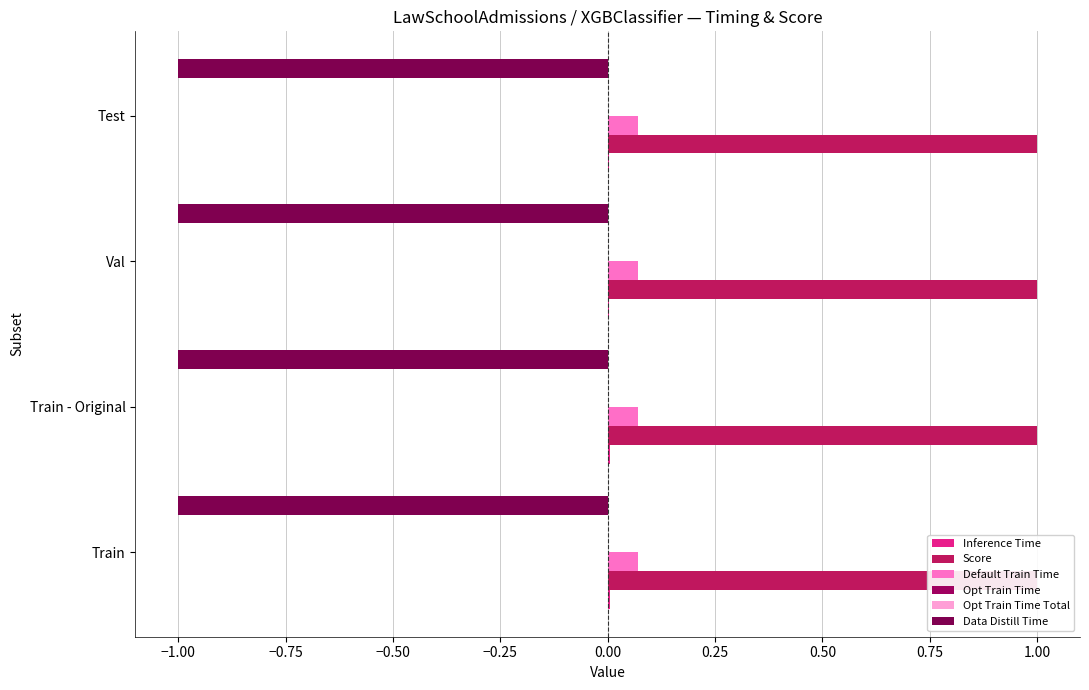

The value of Opt Train Time Total at −0.50 is 0.2. True or false?

False